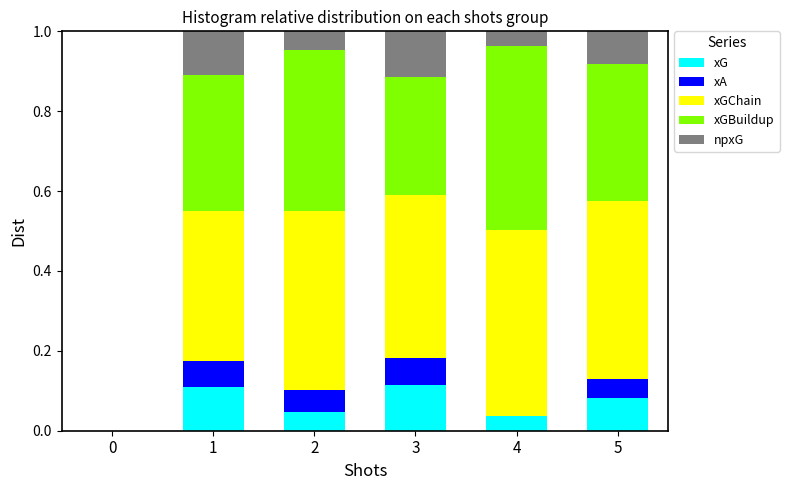

The value of xG at 0 is -0.1. True or false?

False